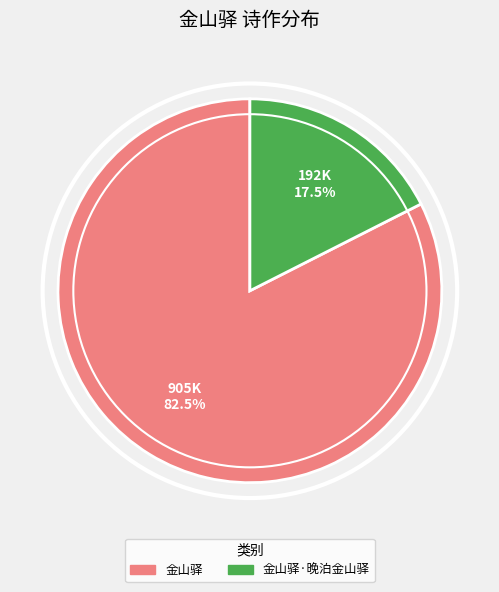

Which slice is the largest?

金山驿